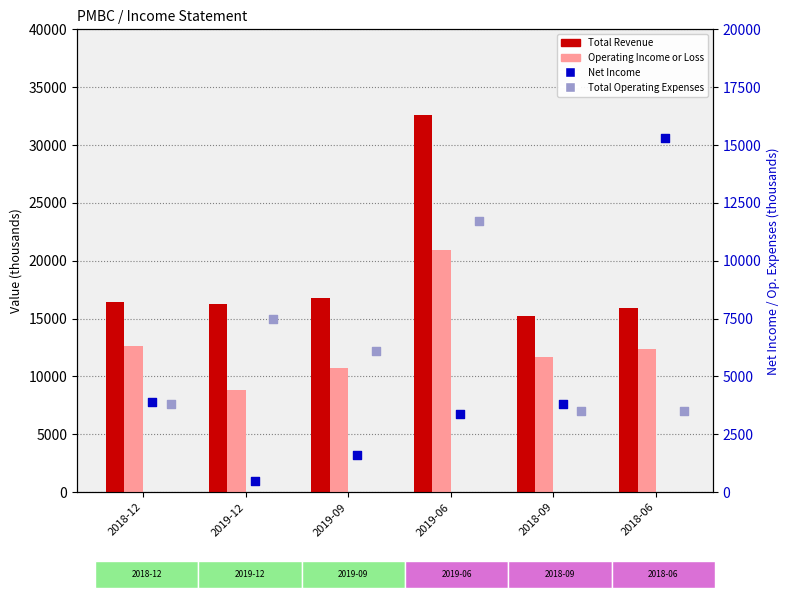

At how many categories does at least one series exceed 5322?

6